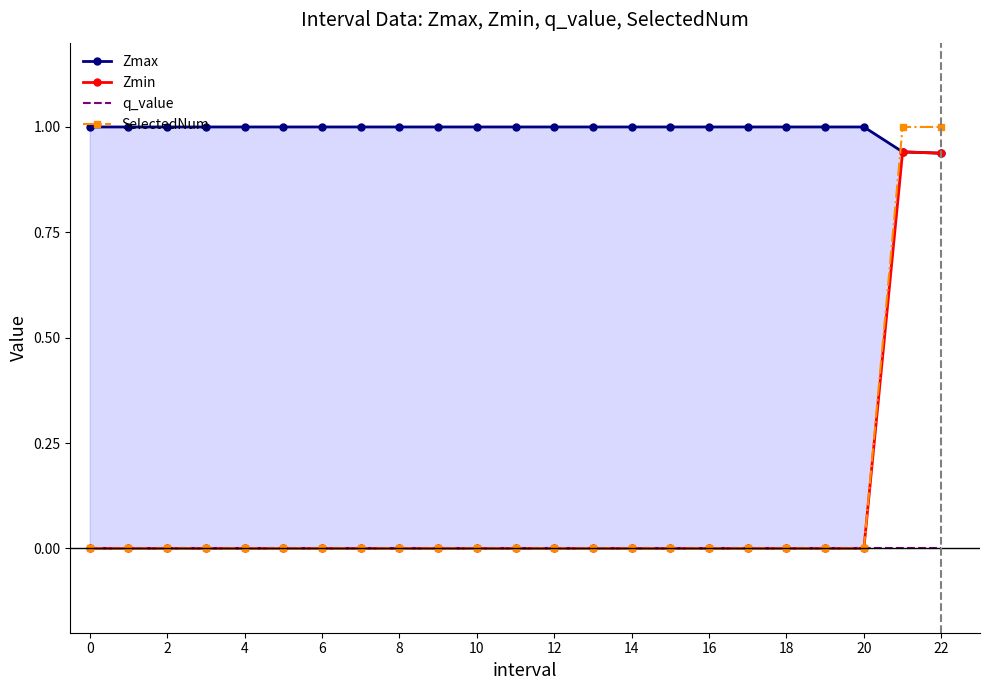

What are all the series names shown in the legend?

Zmax, Zmin, q_value, SelectedNum